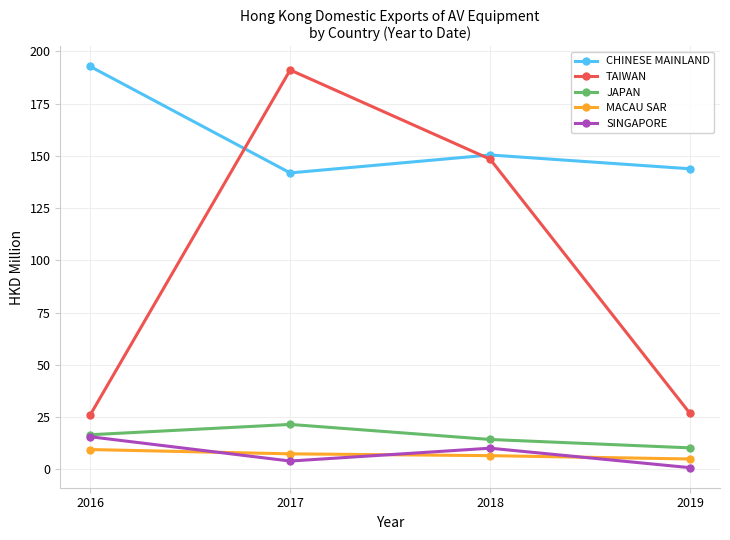

After their last crossing, which series has the higher values: TAIWAN or CHINESE MAINLAND?

CHINESE MAINLAND